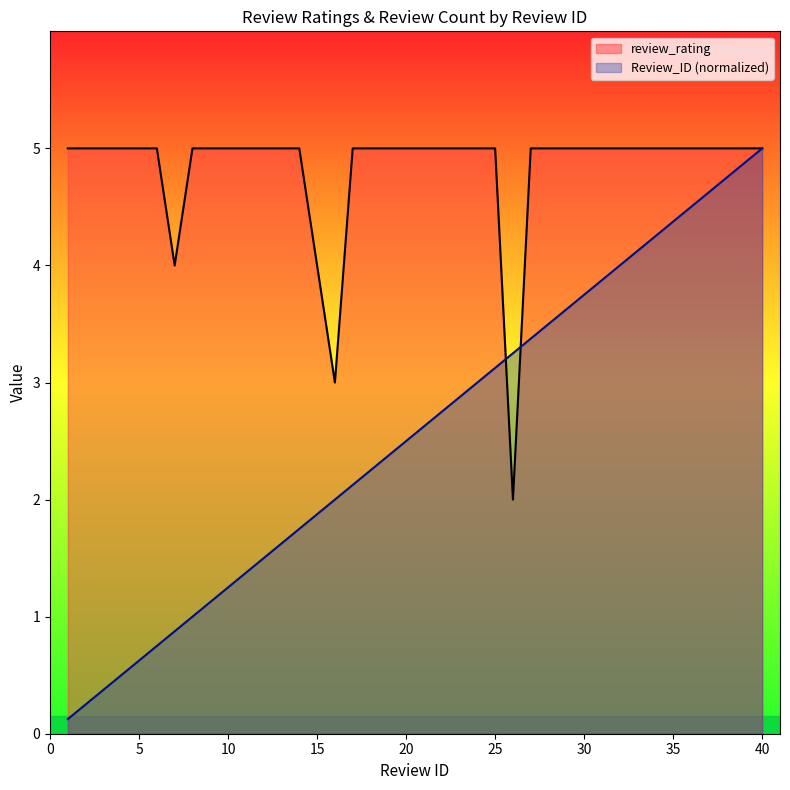

What is the difference between the maximum and minimum values in the review_rating series?

3.0